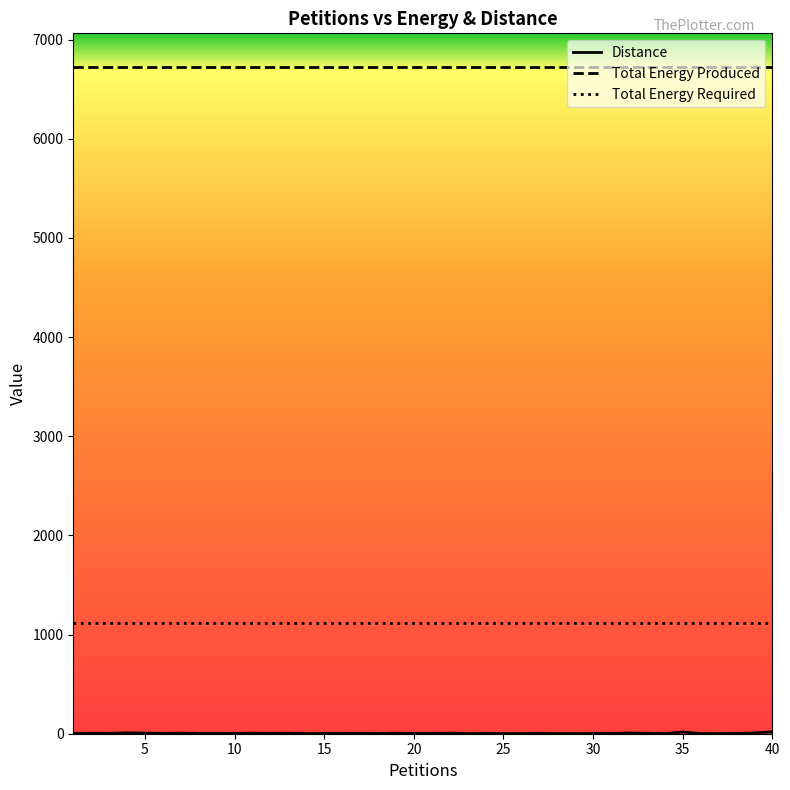

At how many categories does at least one series exceed 3727?

40